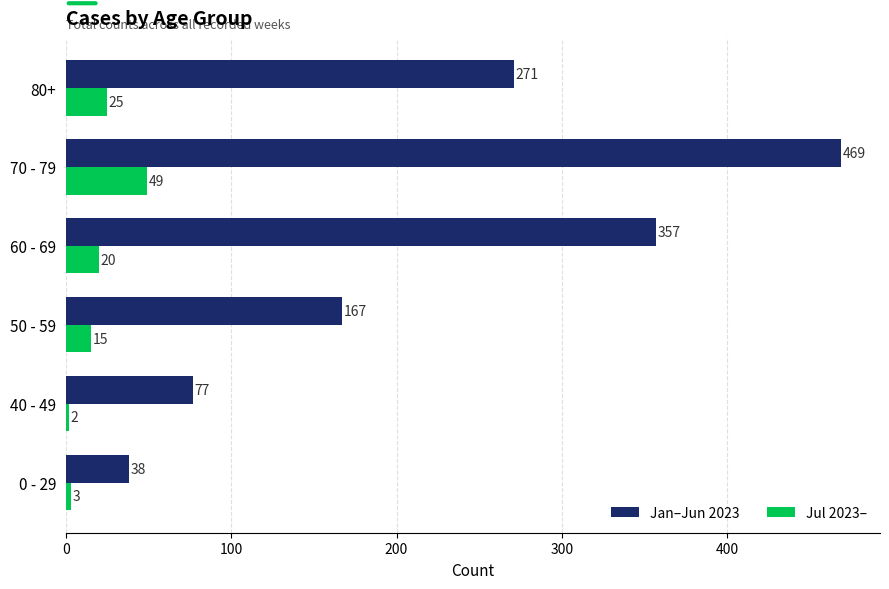

Rank the series by their average value, from highest to lowest.

Jan–Jun 2023, Jul 2023–